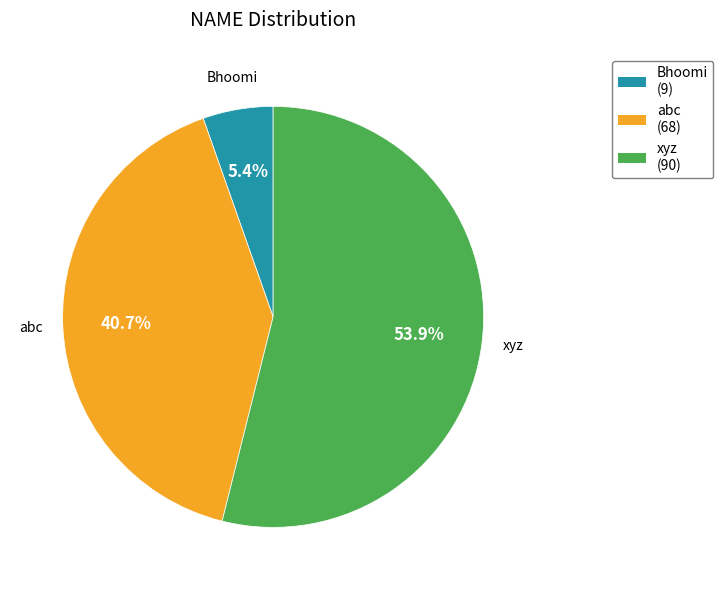

To the nearest percent, what is the combined percentage of abc and Bhoomi?

46%